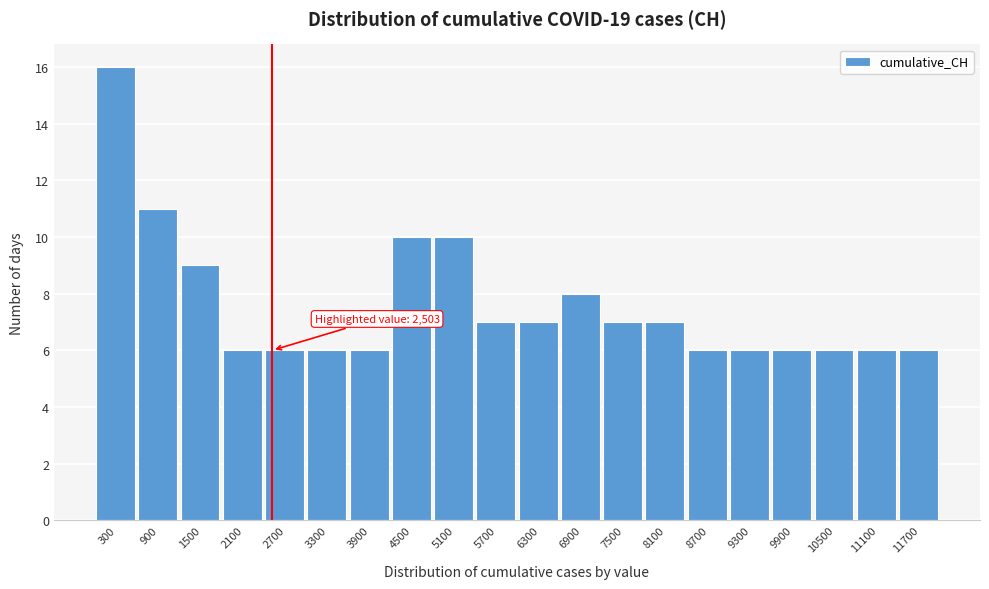

Over which range of the x-axis is the bar tallest?

0 to 600